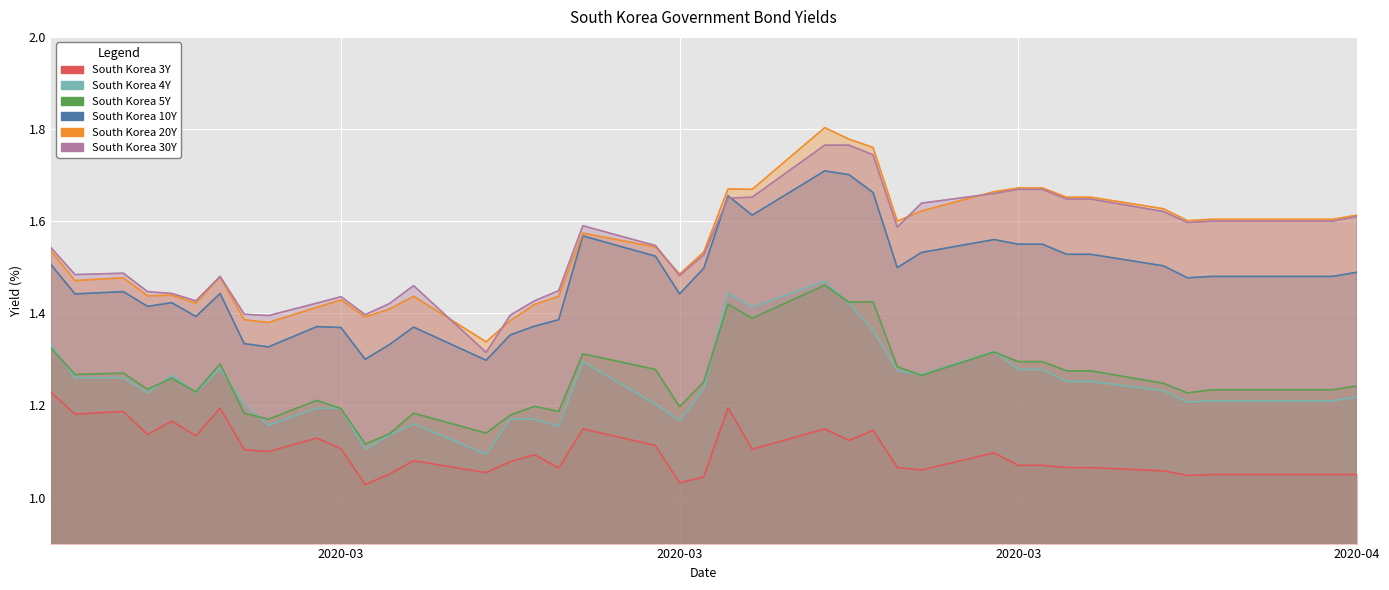

The value of South Korea 30Y at 2020-03-16 is 0.3. True or false?

False